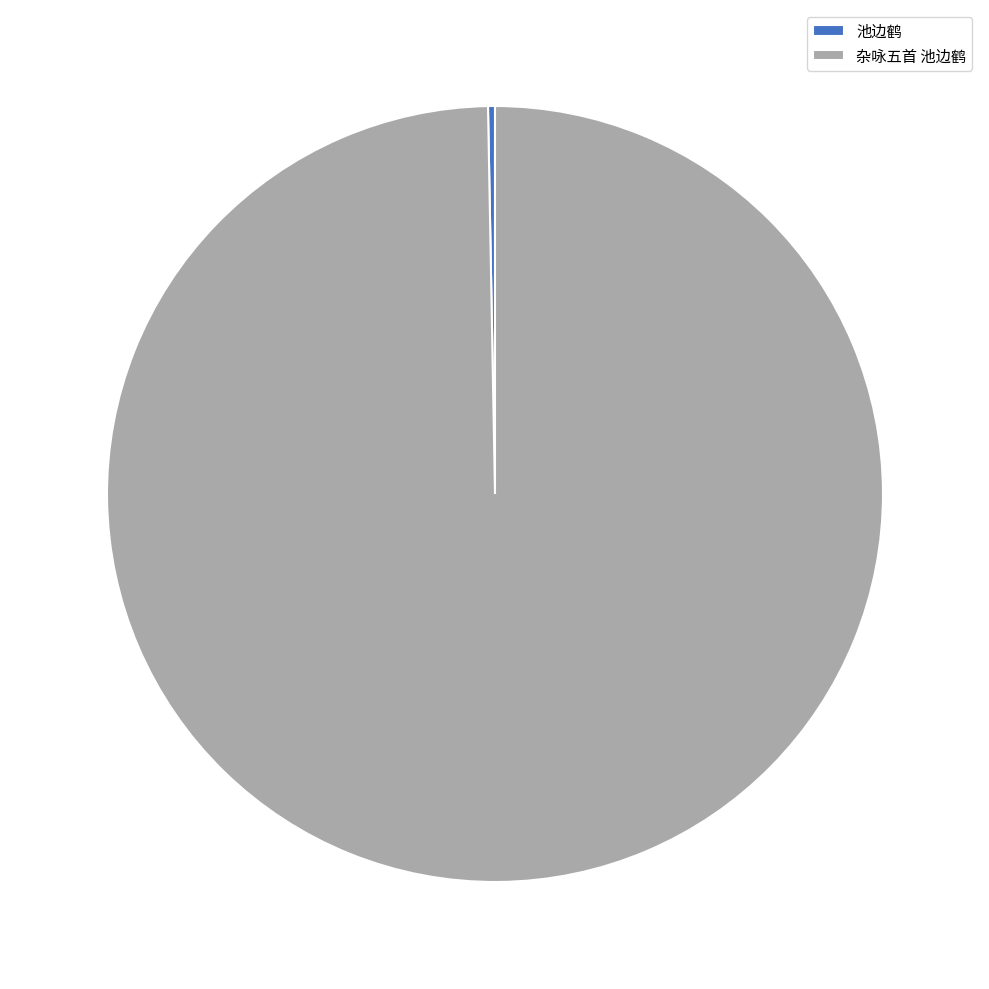

Combined, do 杂咏五首 池边鹤 and 池边鹤 account for over 50%?

Yes